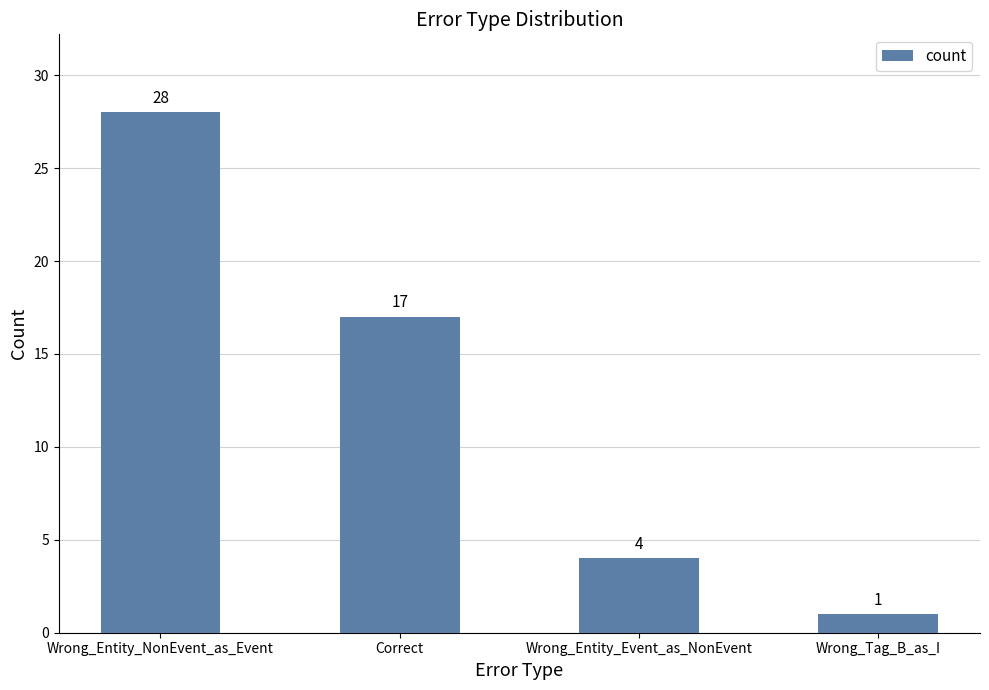

What is the difference between the values at Wrong_Tag_B_as_I and Wrong_Entity_Event_as_NonEvent?

3